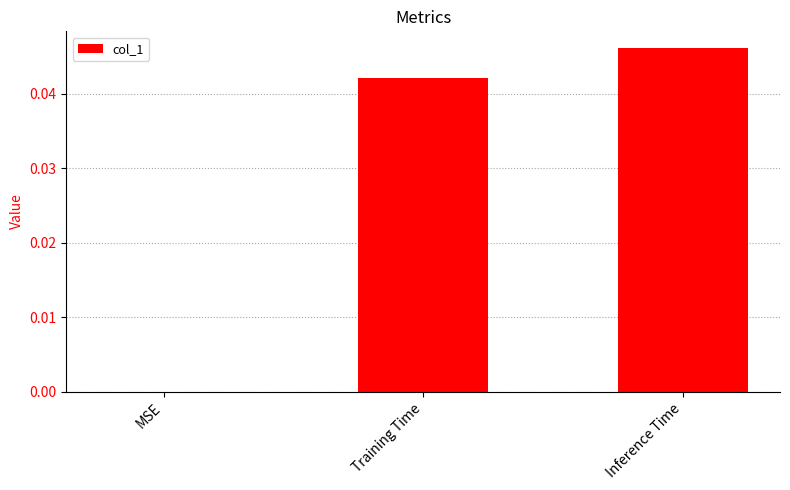

Is it true that the value at MSE is 0.0?

True